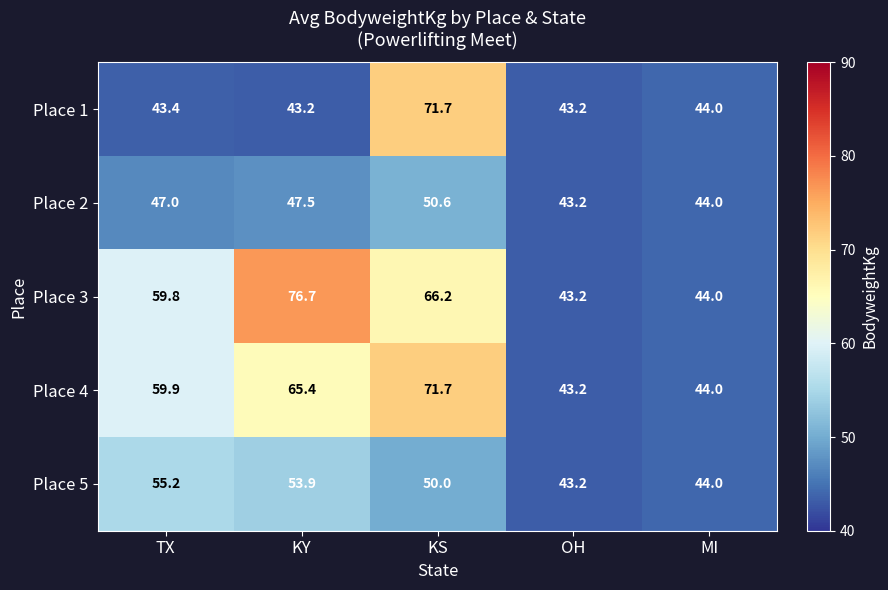

Reading left to right, what are all the values shown in this chart?

Place 1: 43.4	43.2	71.7	43.2	44.0
Place 2: 47.0	47.5	50.6	43.2	44.0
Place 3: 59.8	76.7	66.2	43.2	44.0
Place 4: 59.9	65.4	71.7	43.2	44.0
Place 5: 55.2	53.9	50.0	43.2	44.0